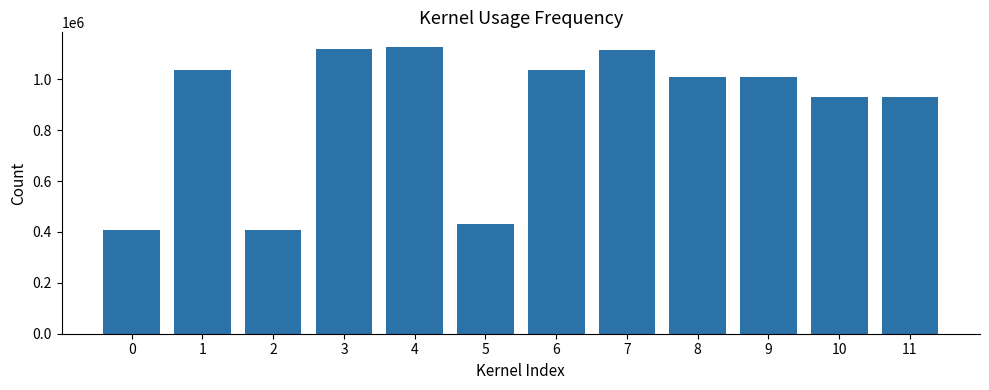

What is the change in value from 1 to 10?

-104349